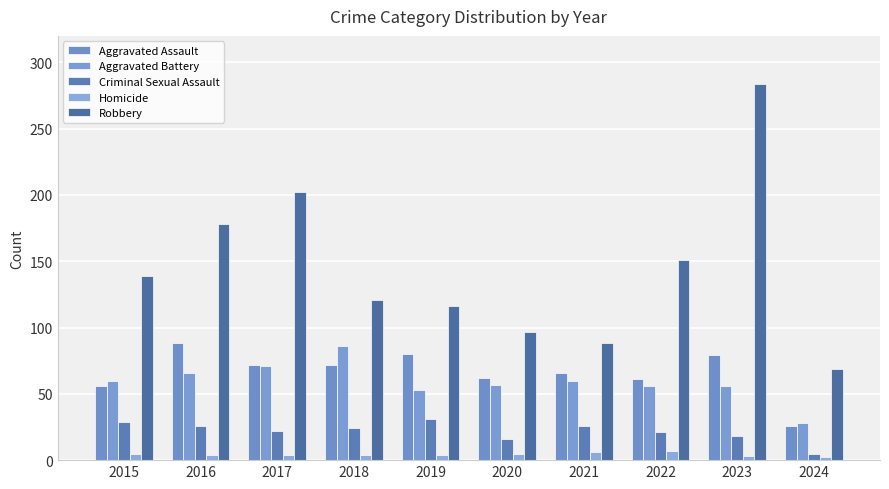

How many values in the Aggravated Battery series are below 60?

5